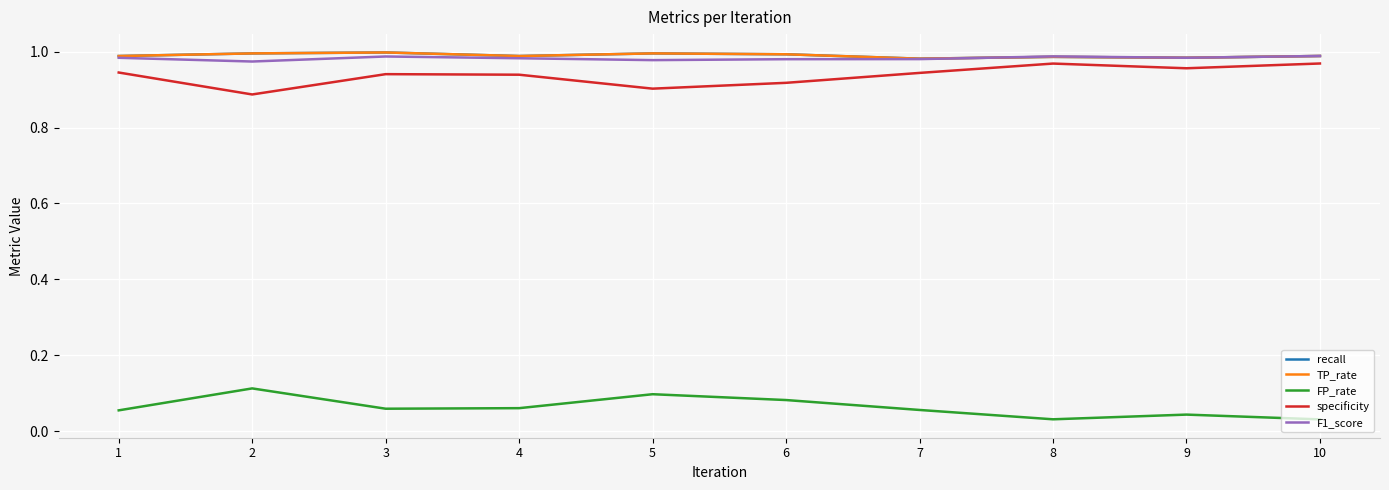

How many lines are shown in the chart?

5